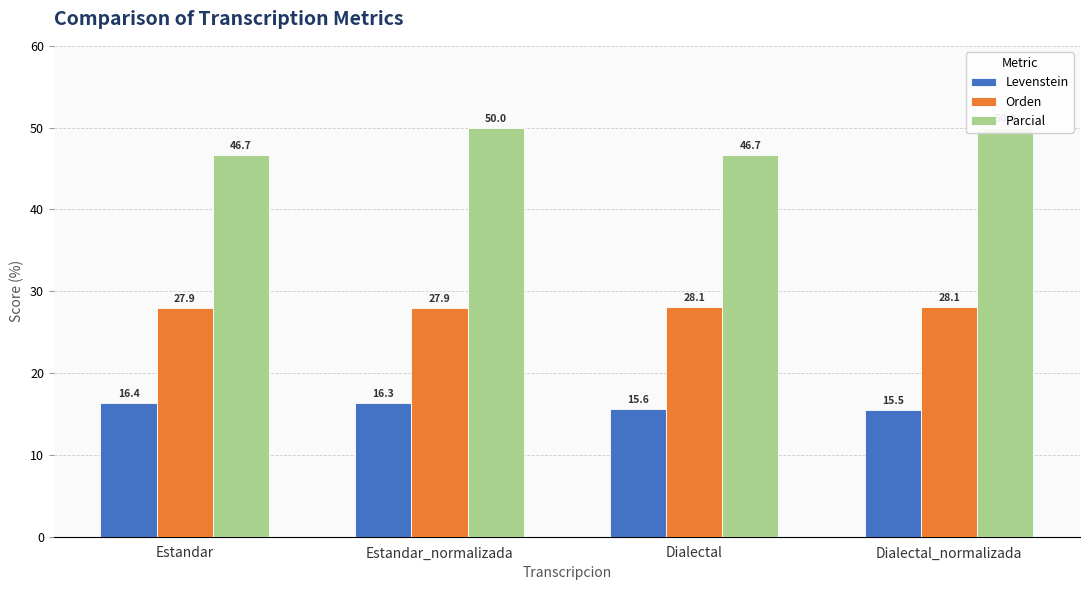

What is the average value of the Parcial series?

48.3